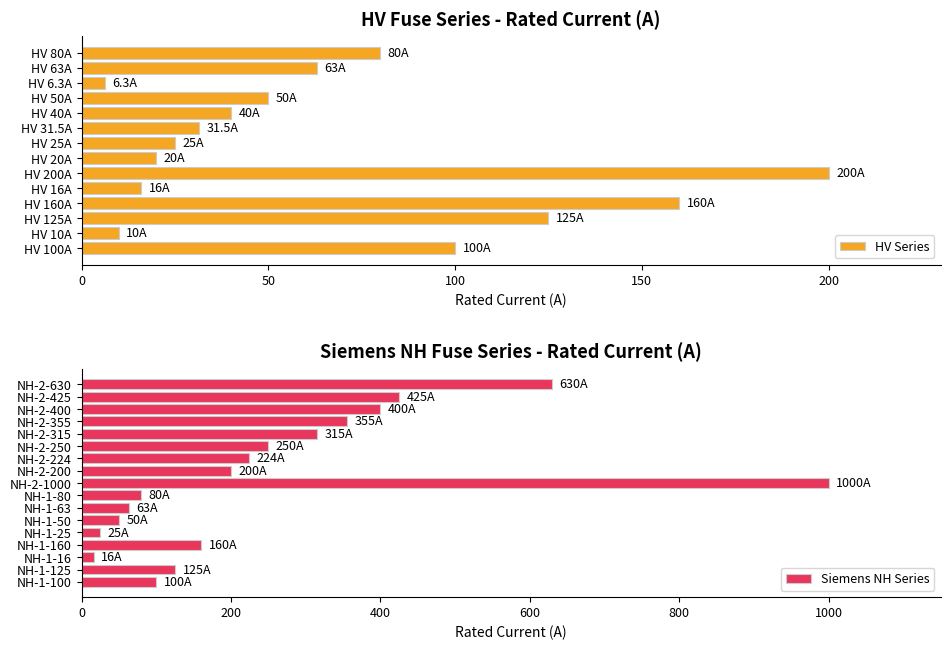

List the labels in order of value, largest first.

NH-2-1000, NH-2-630, NH-2-425, NH-2-400, NH-2-355, NH-2-315, NH-2-250, NH-2-224, HV 200A, NH-2-200, HV 160A, NH-1-160, HV 125A, NH-1-125, HV 100A, NH-1-100, HV 80A, NH-1-80, HV 63A, NH-1-63, HV 50A, NH-1-50, HV 40A, HV 31.5A, HV 25A, NH-1-25, HV 20A, HV 16A, NH-1-16, HV 10A, HV 6.3A